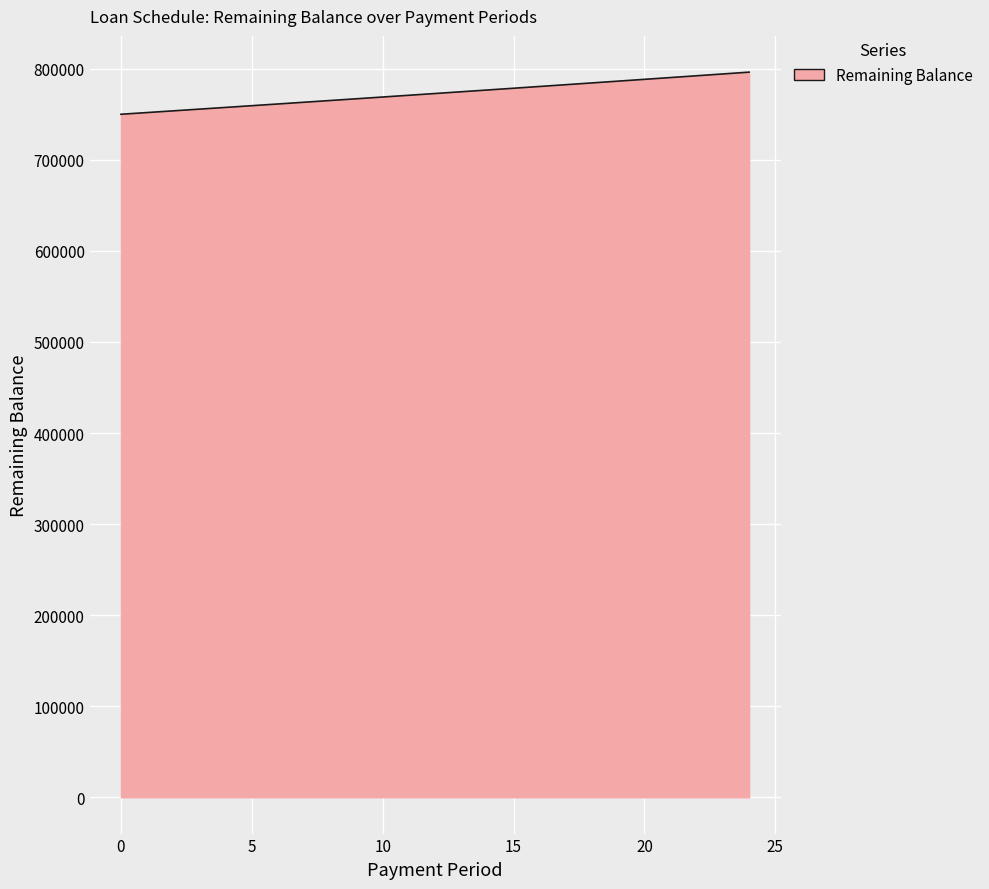

What is the difference between the maximum and minimum values?

46239.7